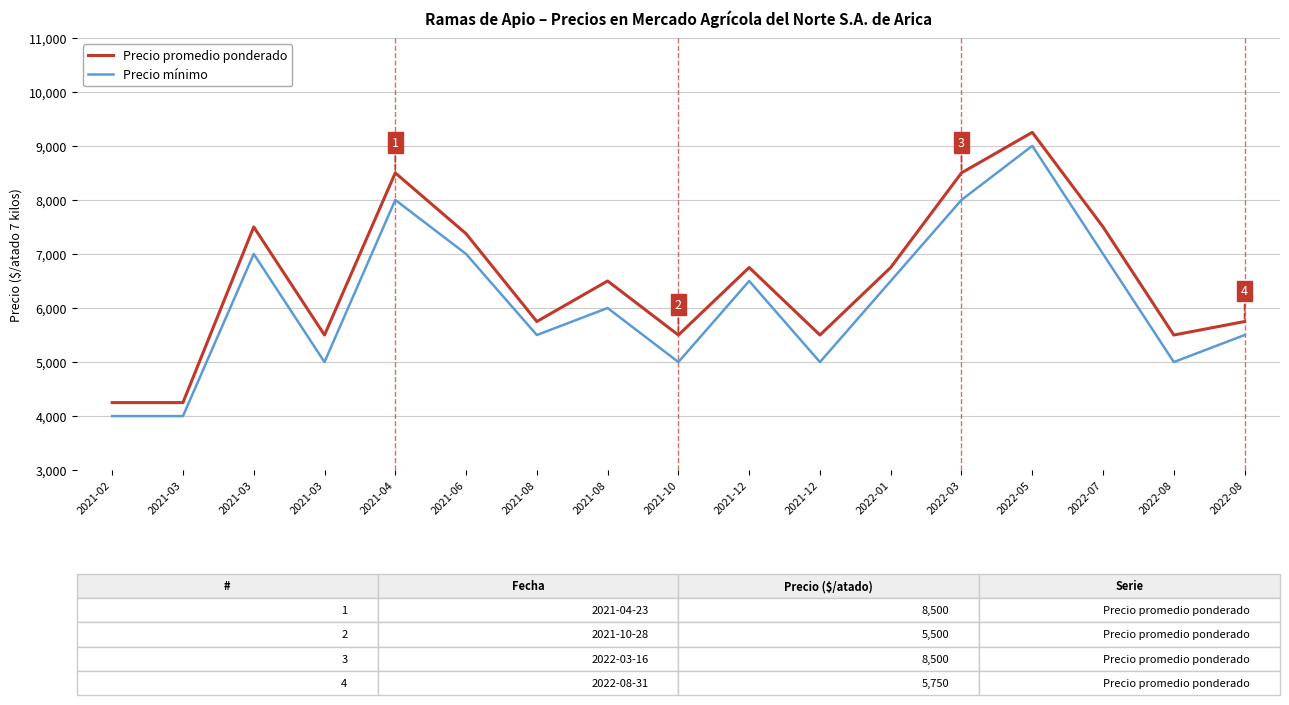

Which series has the largest total across all categories?

Precio promedio ponderado